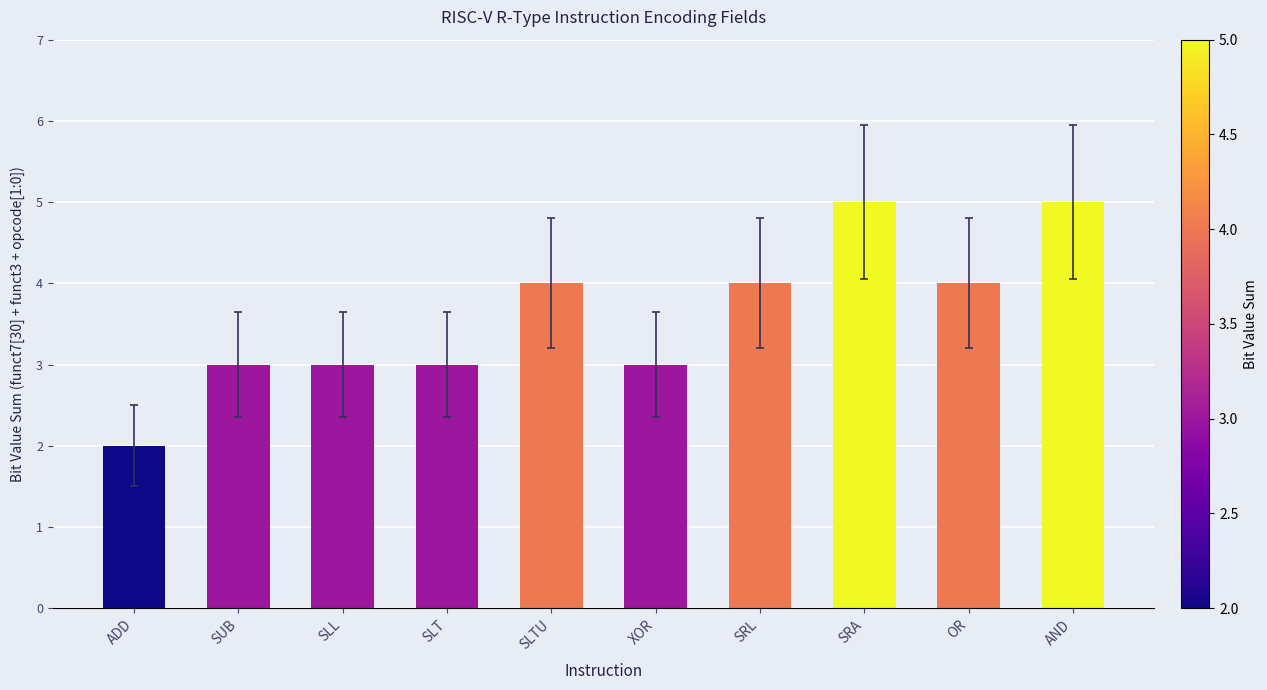

How many values are between 3 and 4?

7